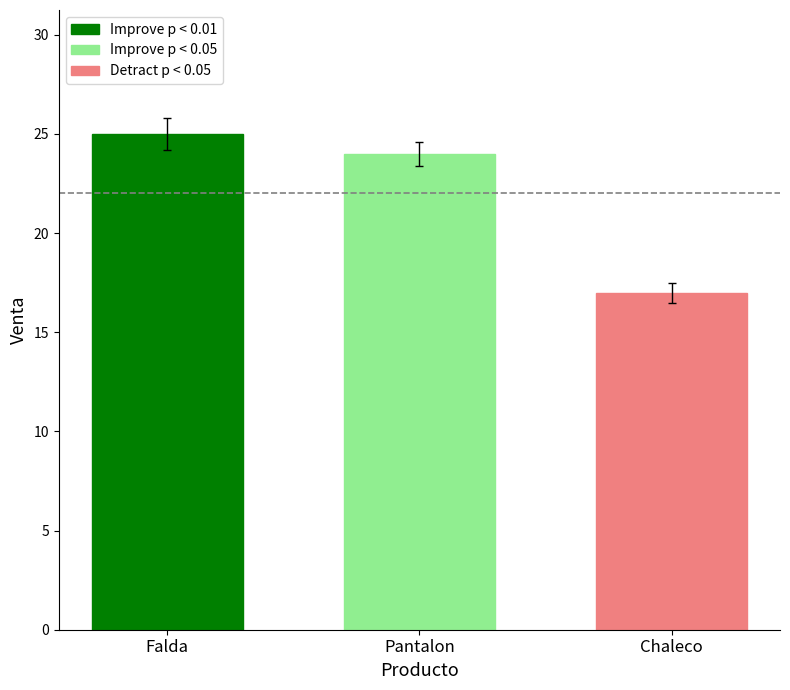

Are the bars grouped side by side (vs. stacked)?

No